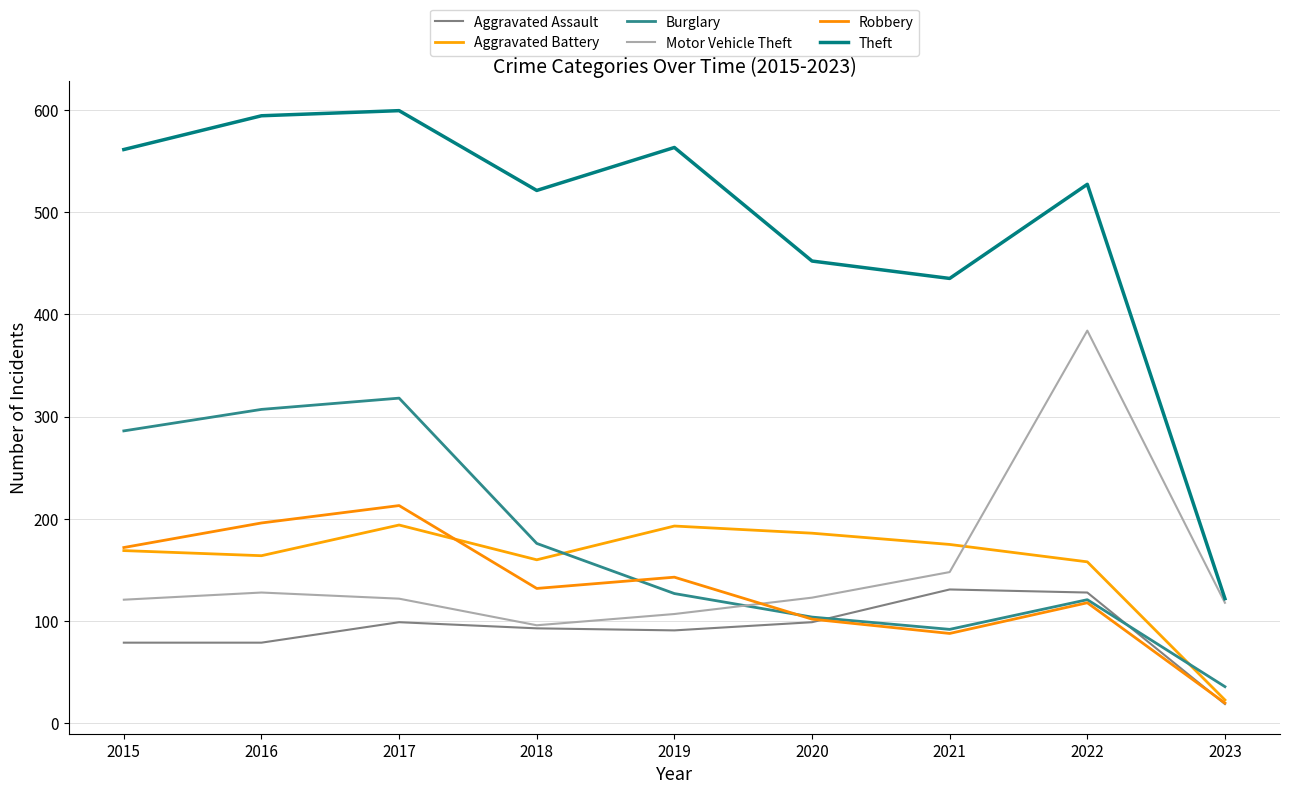

How many interior local valleys does the Motor Vehicle Theft series have?

1